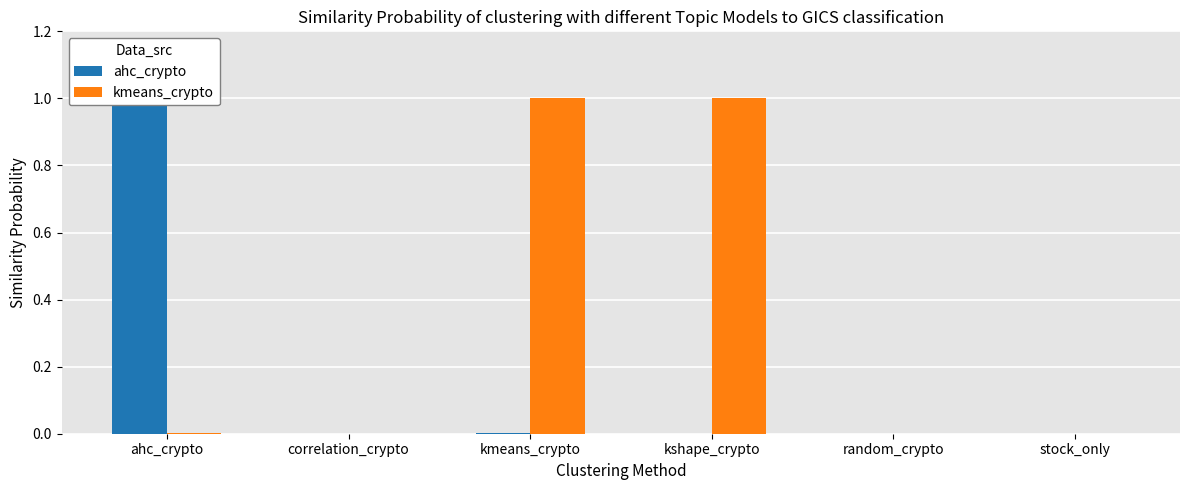

Between ahc_crypto and correlation_crypto, which is larger?

ahc_crypto